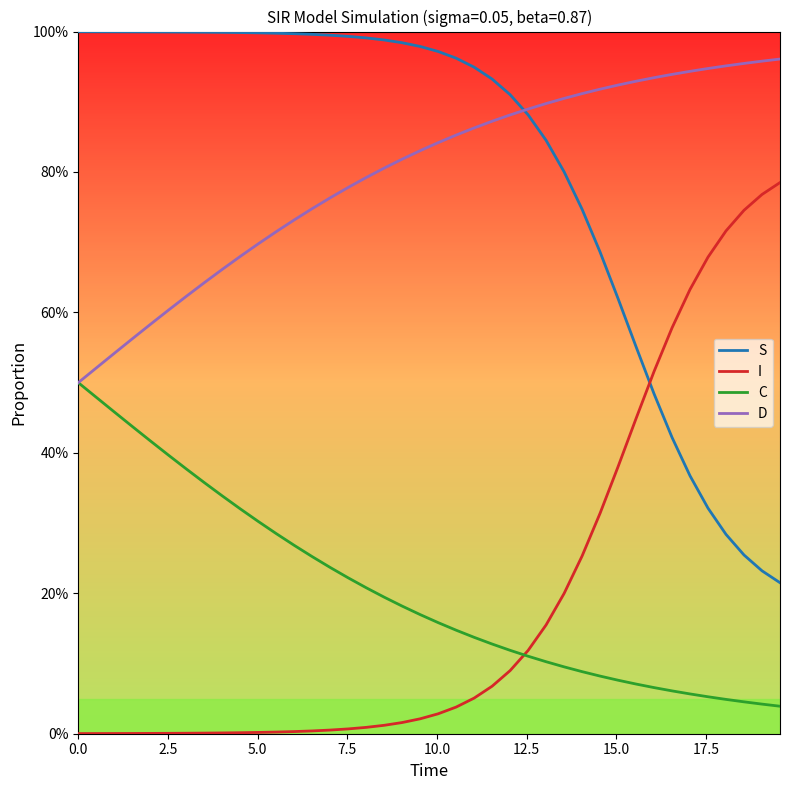

Is this an area chart (filled region under the line)?

No